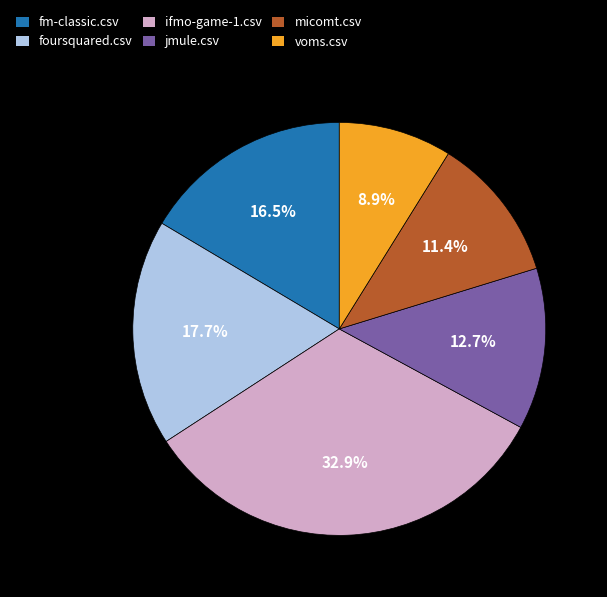

Is the sum of jmule.csv and foursquared.csv greater than half?

No